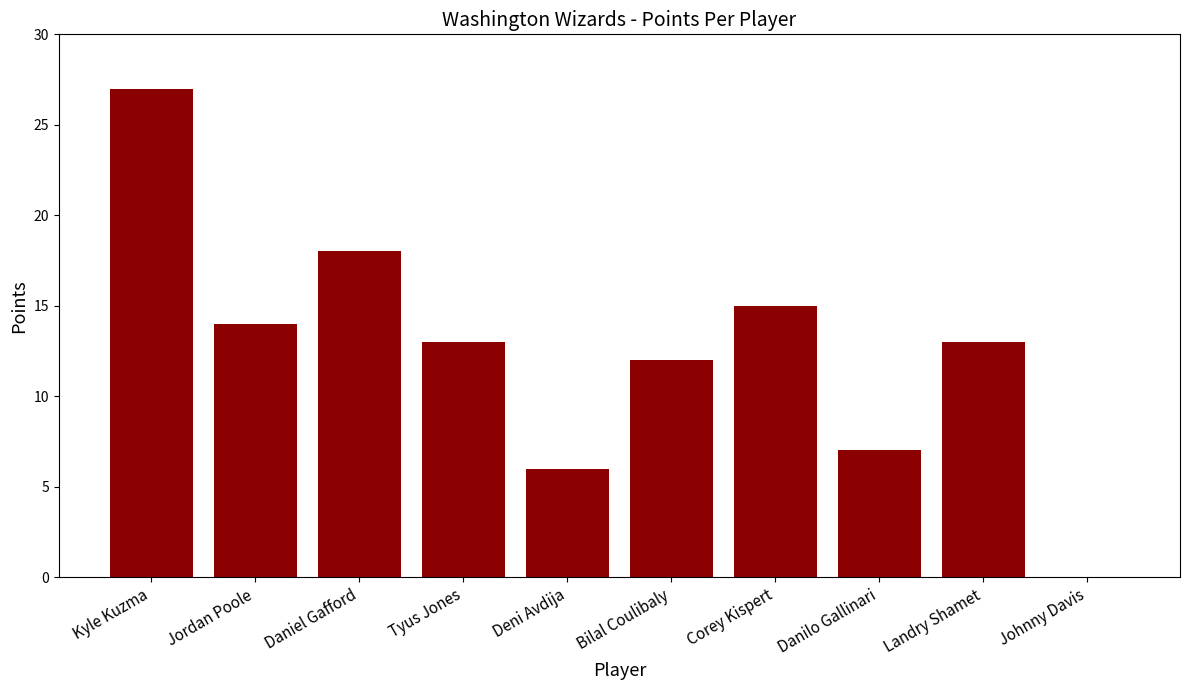

Reading left to right, what are all the values shown in this chart?

27	14	18	13	6	12	15	7	13	0